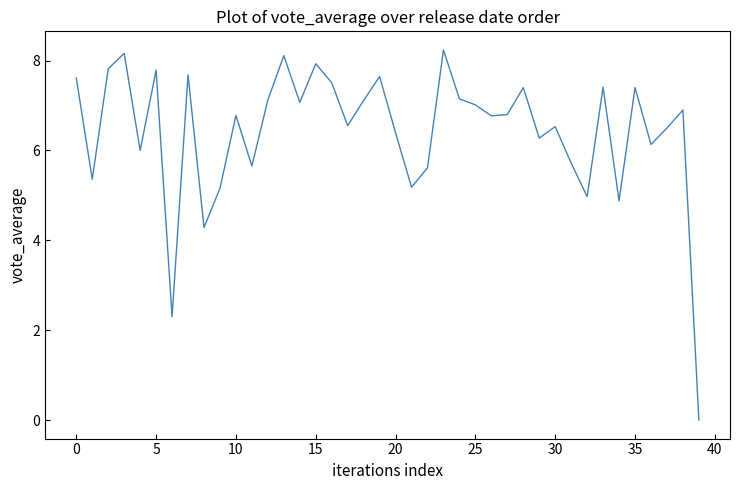

What is the difference between the maximum and minimum values?

8.2